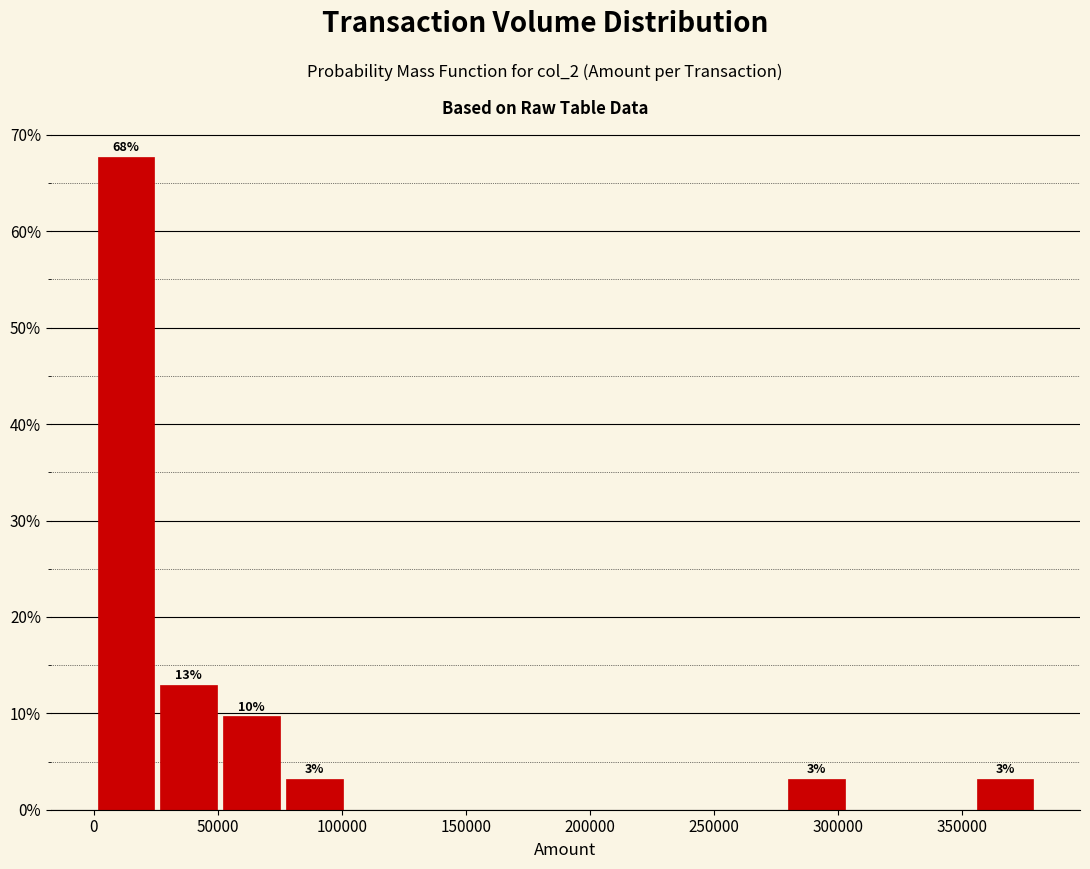

Which range on the x-axis has the tallest bar?

0 to 25000